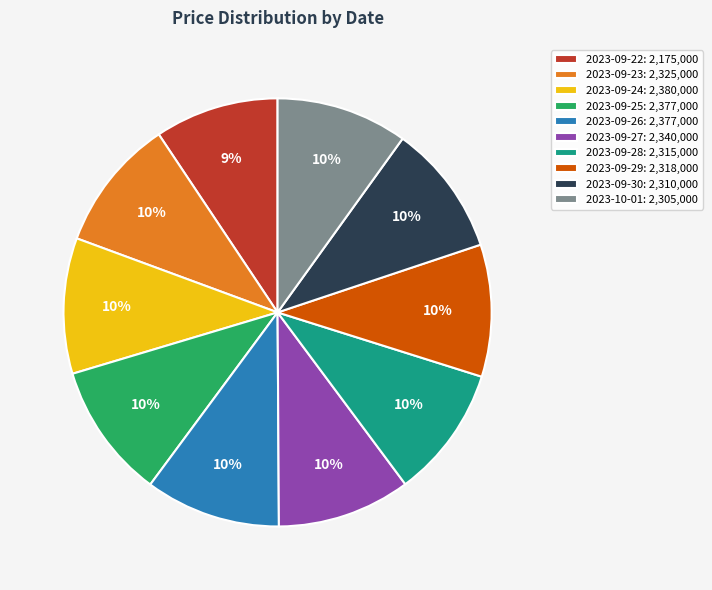

What is the ratio of the value at 2023-09-22: 2,175,000 to the value at 2023-09-24: 2,380,000?

0.9